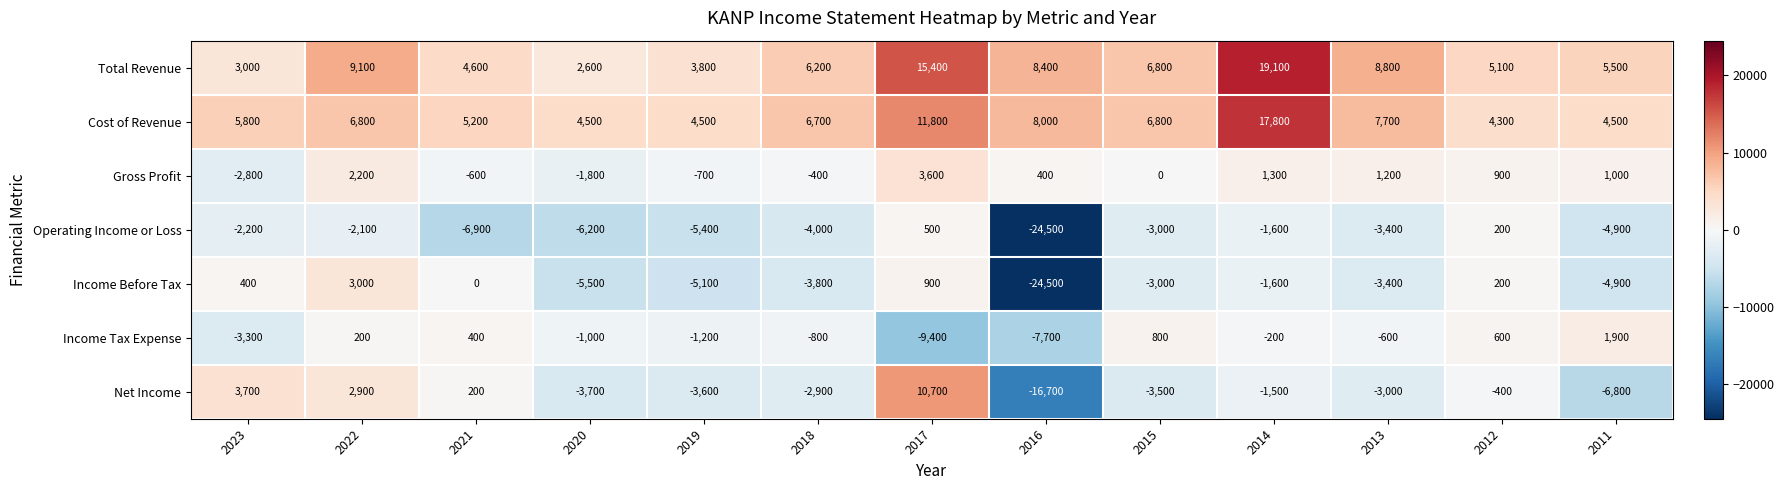

How many data points does each series have?

13